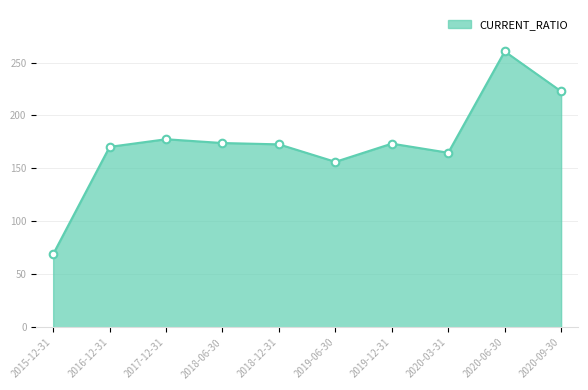

Between 2018-12-31 and 2015-12-31, which is larger?

2018-12-31